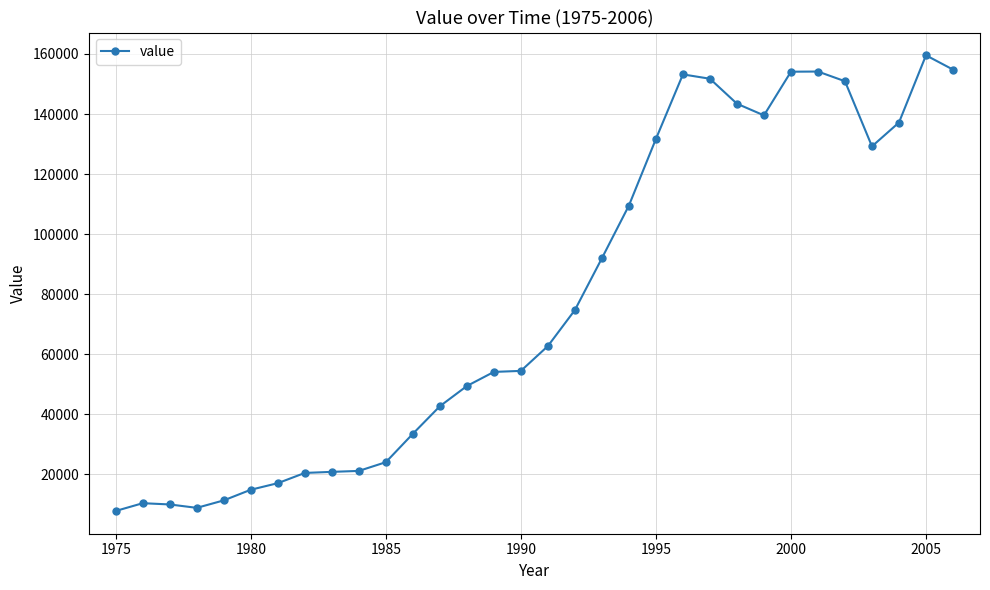

What is the smallest value displayed?

7852